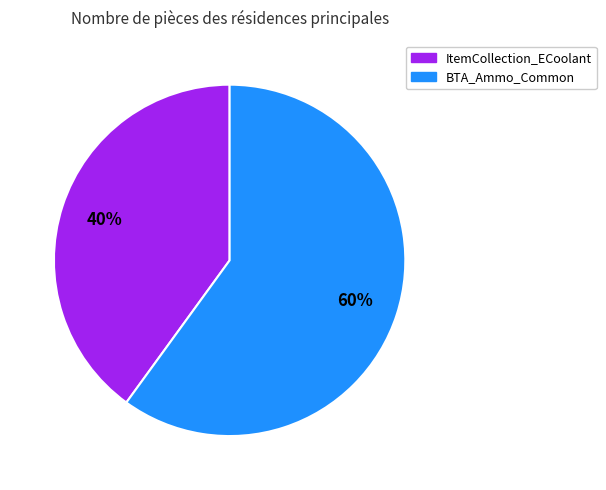

Do ItemCollection_ECoolant and BTA_Ammo_Common together represent more than half of the pie?

Yes